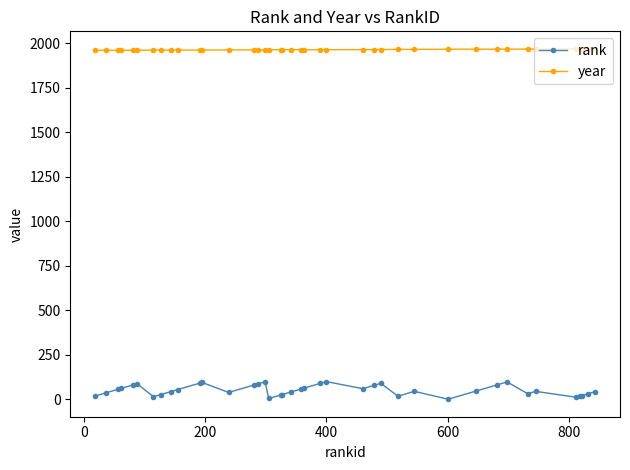

What is the lowest value of the year series?

1960